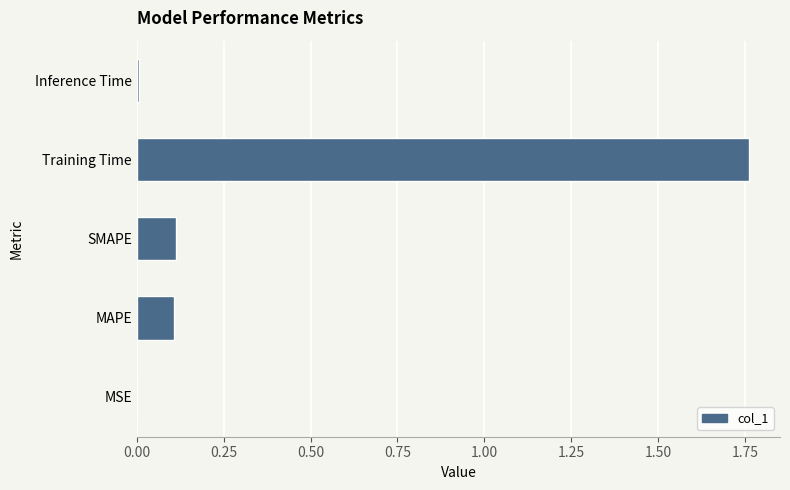

Are the bars horizontal?

Yes